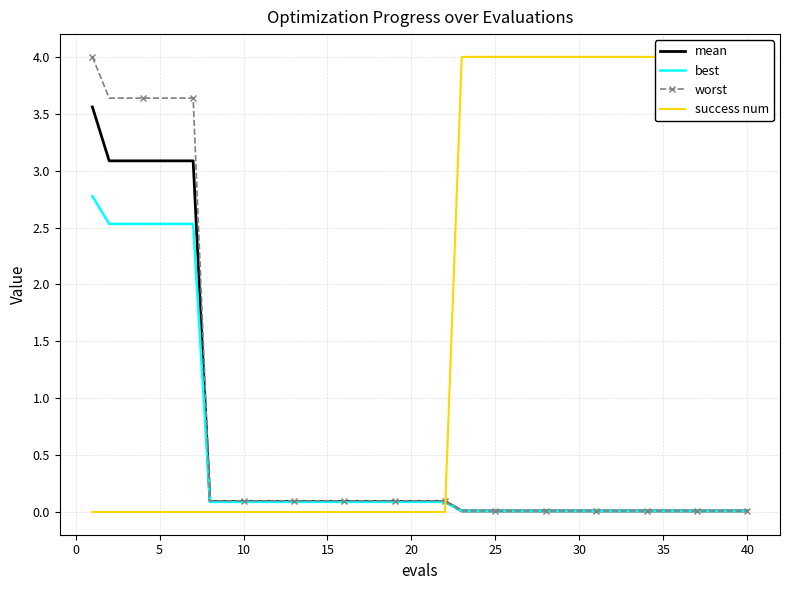

What is the maximum value for best?

2.8